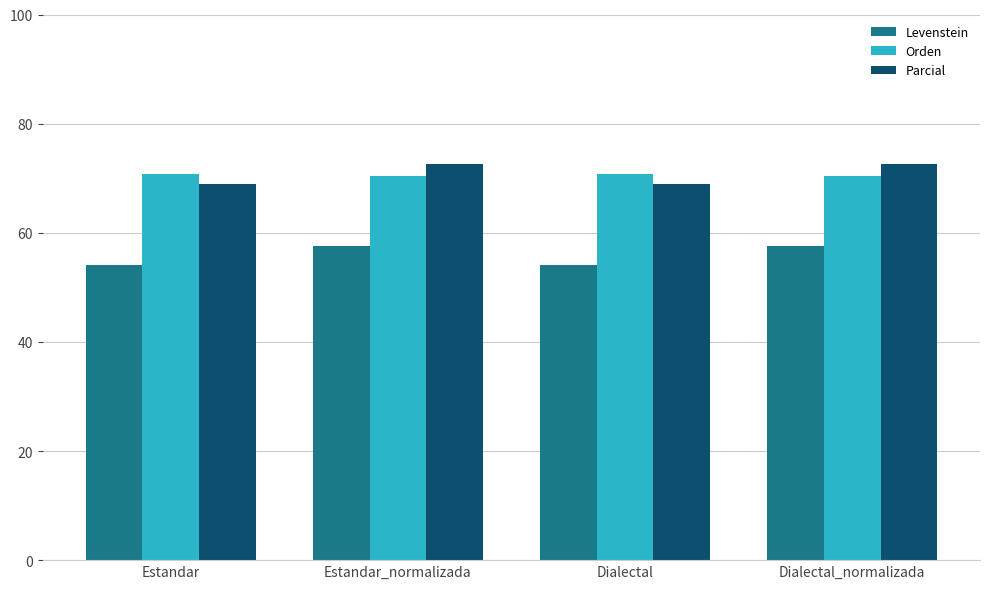

The value of Orden at Estandar_normalizada is 70.4. True or false?

True